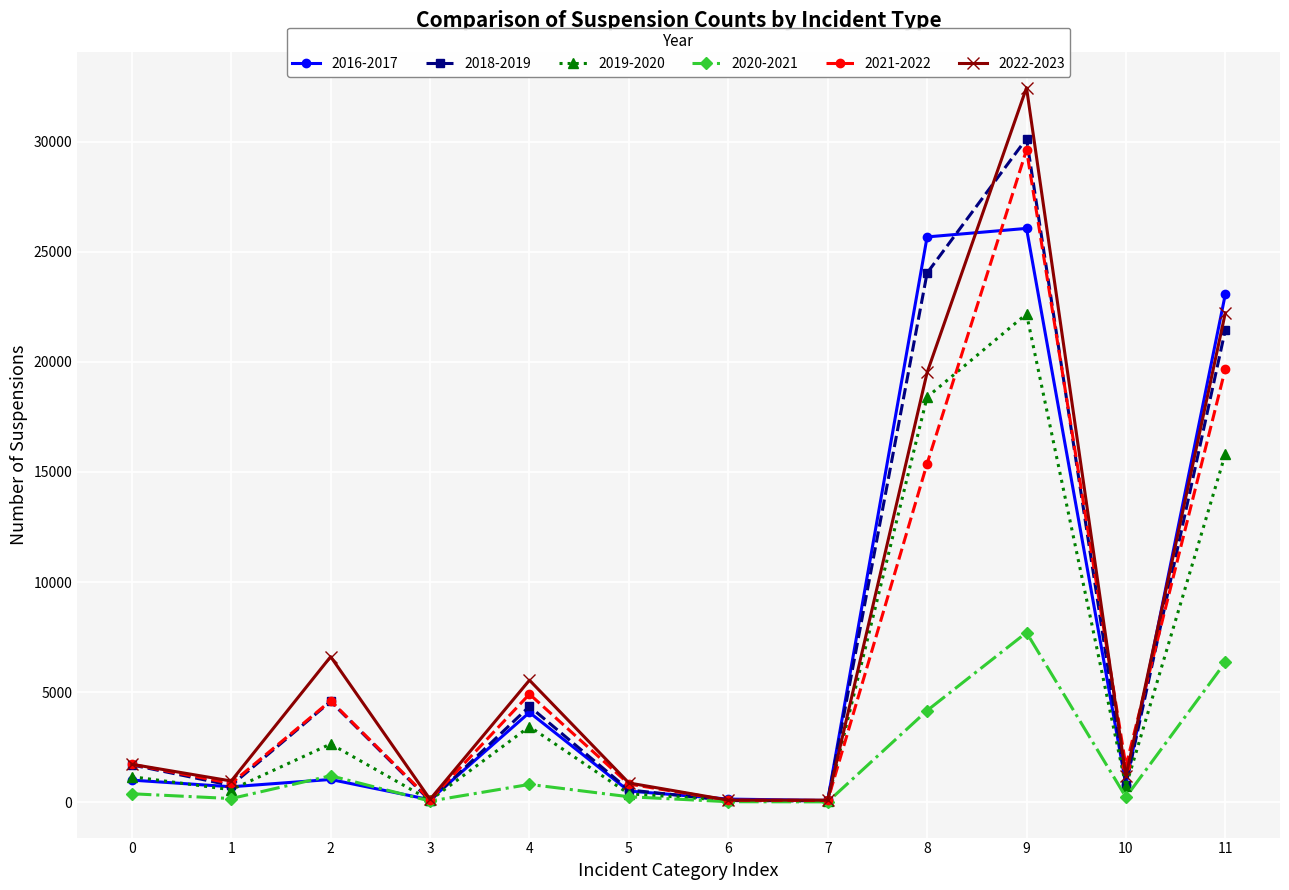

Is this an area chart (filled region under the line)?

No